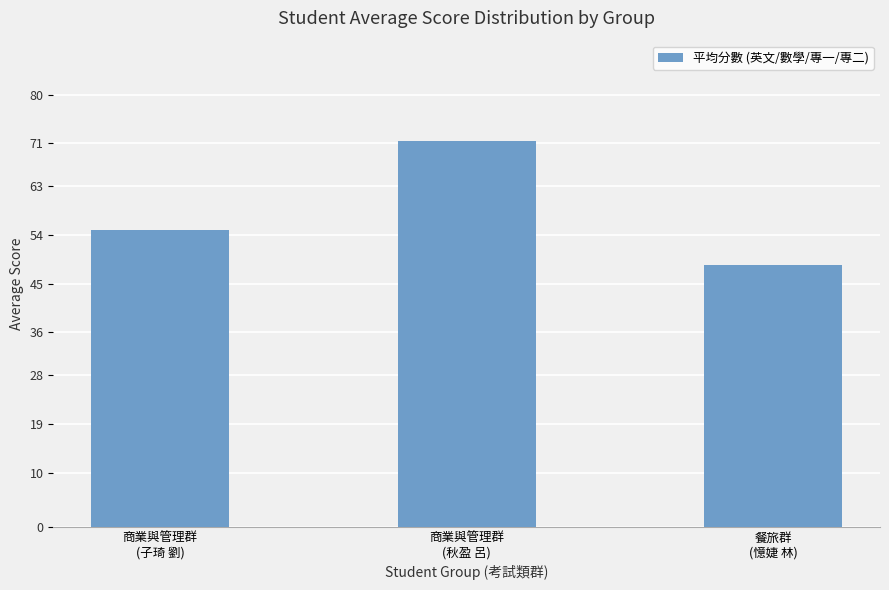

What is the difference between the maximum and minimum values?

23.0